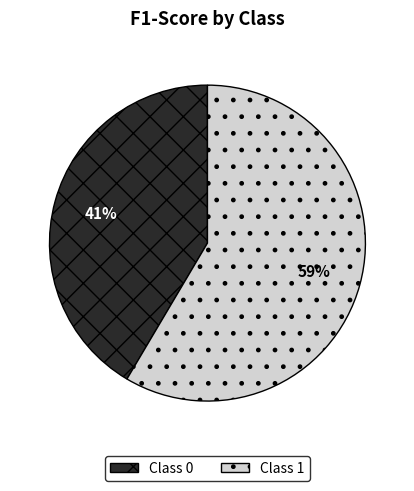

Rank the categories by value from highest to lowest.

1, 0